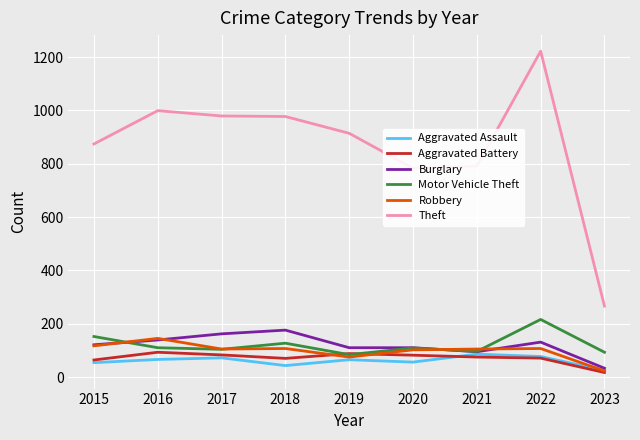

Count the number of data series in this chart.

6